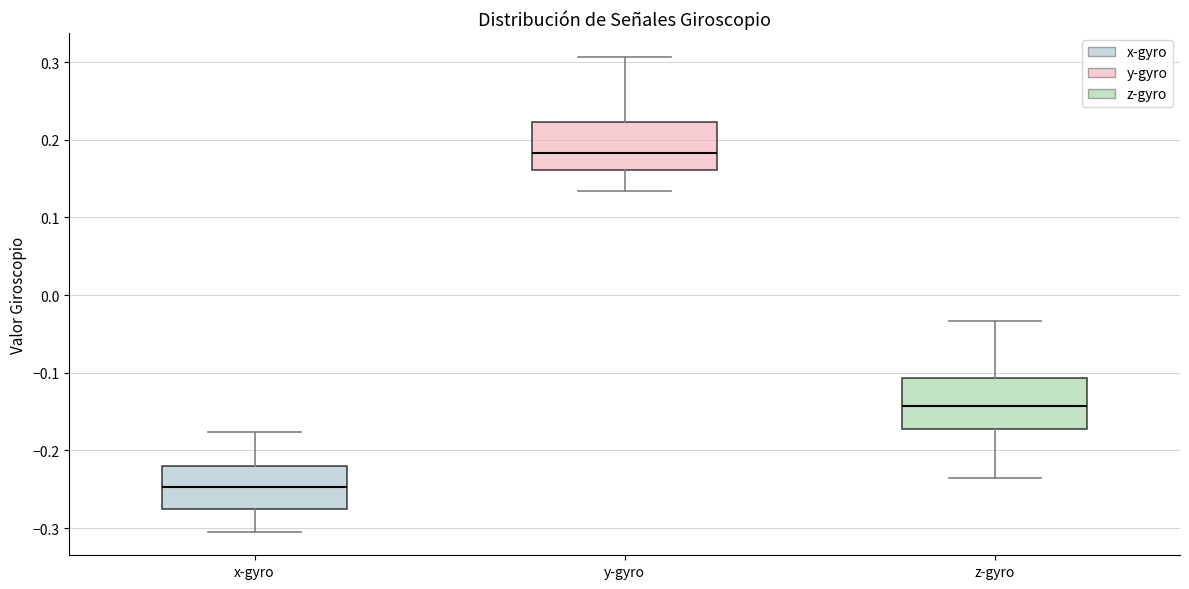

Reading left to right, read every box against the y-axis: the position of its median line, the range the box covers, and the ends of its whiskers. The values are not printed on the chart, so give them approximately, as read against the axis.

x-gyro: median -0.25, box -0.28 to -0.22, whiskers -0.30 to -0.18
y-gyro: median 0.18, box 0.16 to 0.22, whiskers 0.13 to 0.31
z-gyro: median -0.14, box -0.17 to -0.11, whiskers -0.24 to -0.03